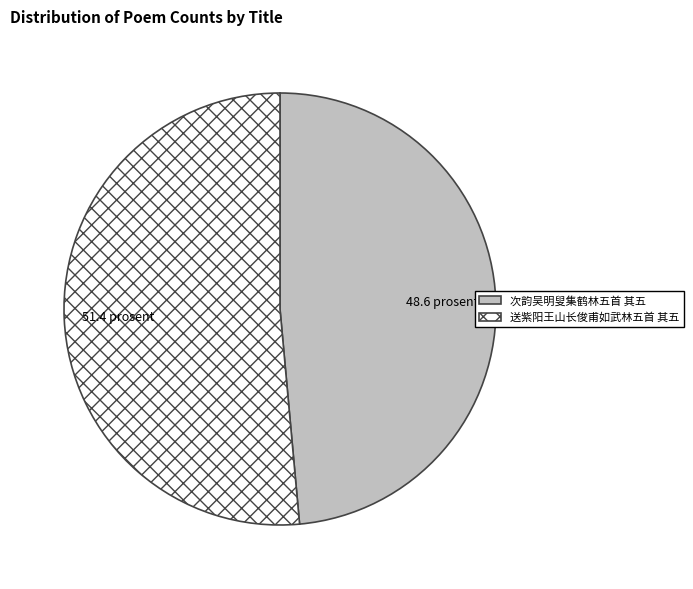

Approximately how many times larger is the value at 送紫阳王山长俊甫如武林五首 其五 compared to 次韵吴明叟集鹤林五首 其五?

1.1